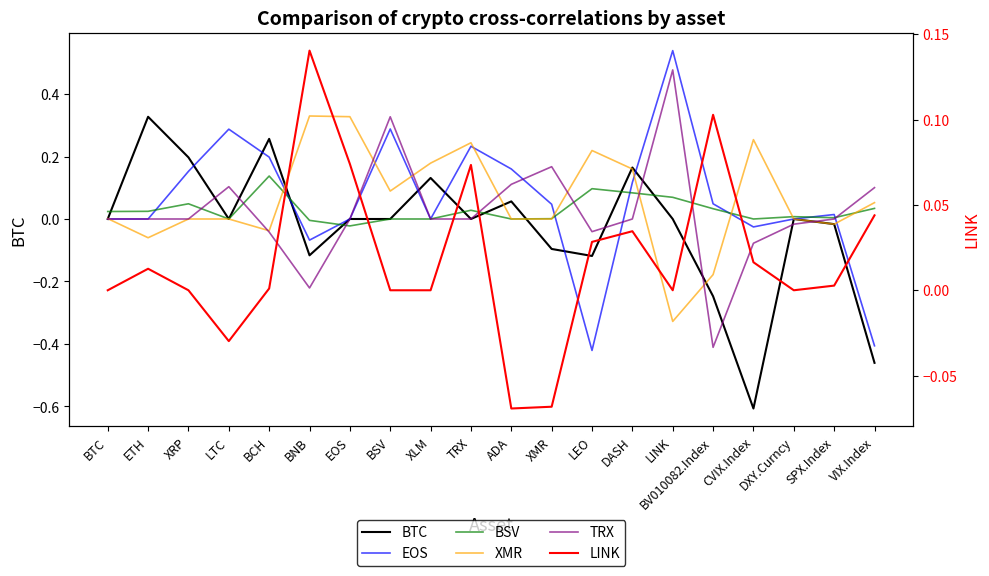

At which label does TRX reach its minimum?

BV010082.Index